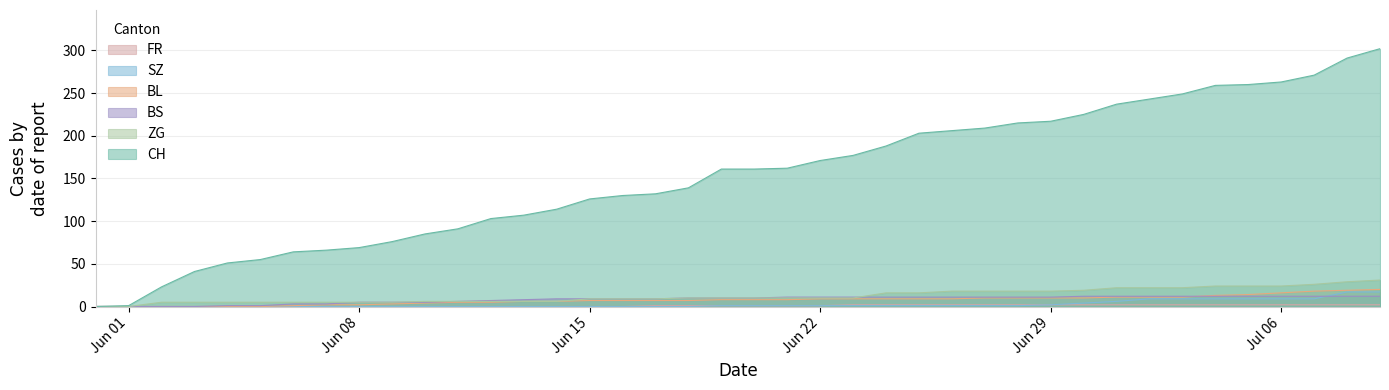

Reading right to left, what are all the values shown in this chart?

CH: 302	291	271	263	260	259	249	243	237	225	217	215	209	206	203	188	177	171	162	161	161	139	132	130	126	114	107	103	91	85	76	69	66	64	55	51	41	23	1	0
BL: 20	19	18	16	14	13	11	11	11	10	10	10	10	9	9	9	9	9	8	8	8	7	7	7	7	6	6	5	5	4	3	2	2	1	0	0	0	0	0	0
BS: 12	12	12	12	12	12	12	12	12	12	11	11	11	11	11	11	11	11	11	10	10	10	9	9	9	9	8	7	6	5	5	5	3	3	1	1	0	0	0	0
SZ: 17	17	9	9	9	9	9	9	6	4	2	1	1	1	1	1	1	1	1	1	1	0	0	0	0	0	0	0	0	0	0	0	0	0	0	0	0	0	0	0
FR: 2	2	2	2	2	2	2	2	2	2	2	2	2	2	2	2	2	1	1	1	1	1	1	0	0	0	0	0	0	0	0	0	0	0	0	0	0	0	0	0
ZG: 31	29	26	24	24	24	22	22	22	19	18	18	18	18	16	16	10	10	10	10	10	10	9	9	9	6	6	6	6	6	5	5	5	5	5	5	5	5	0	0